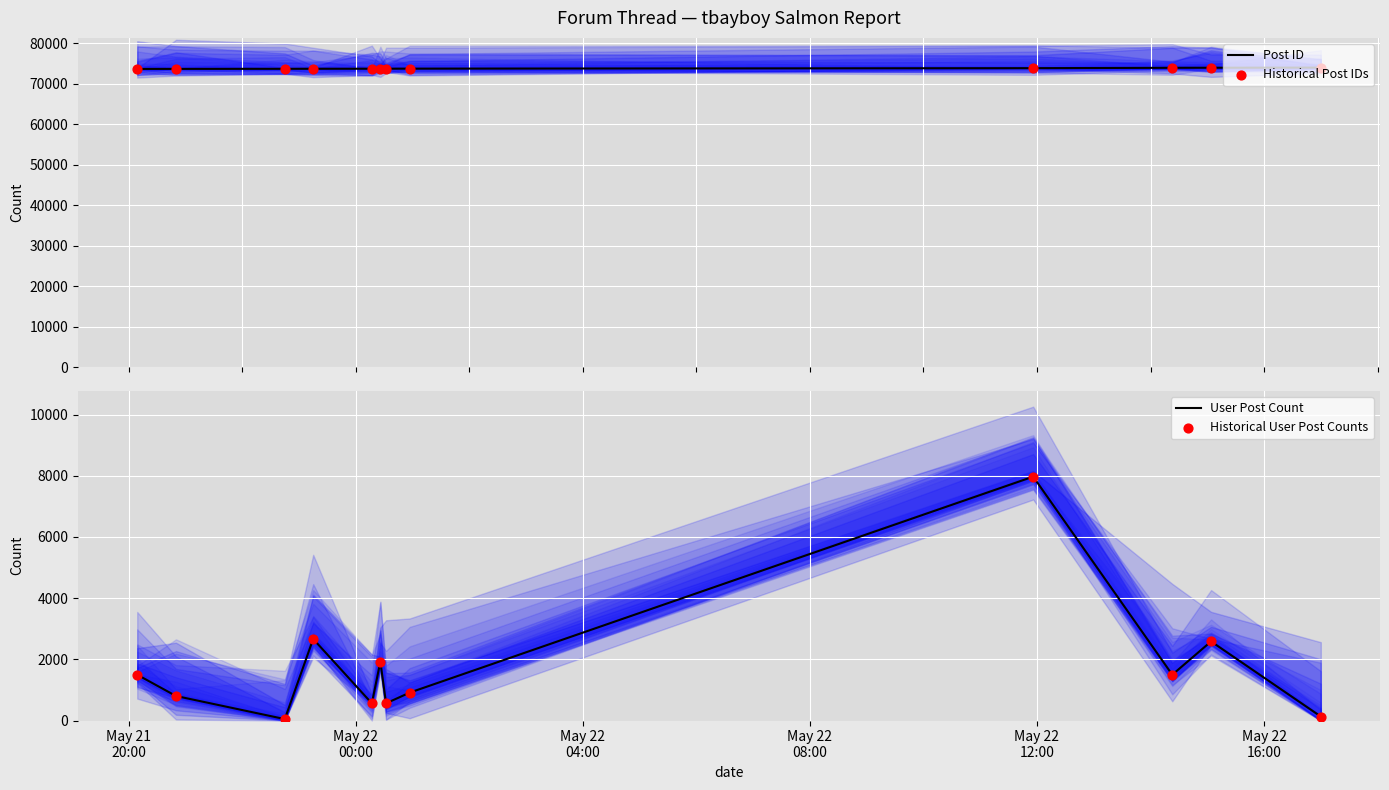

What are all the series names shown in the legend?

Post ID, Historical Post IDs, User Post Count, Historical User Post Counts